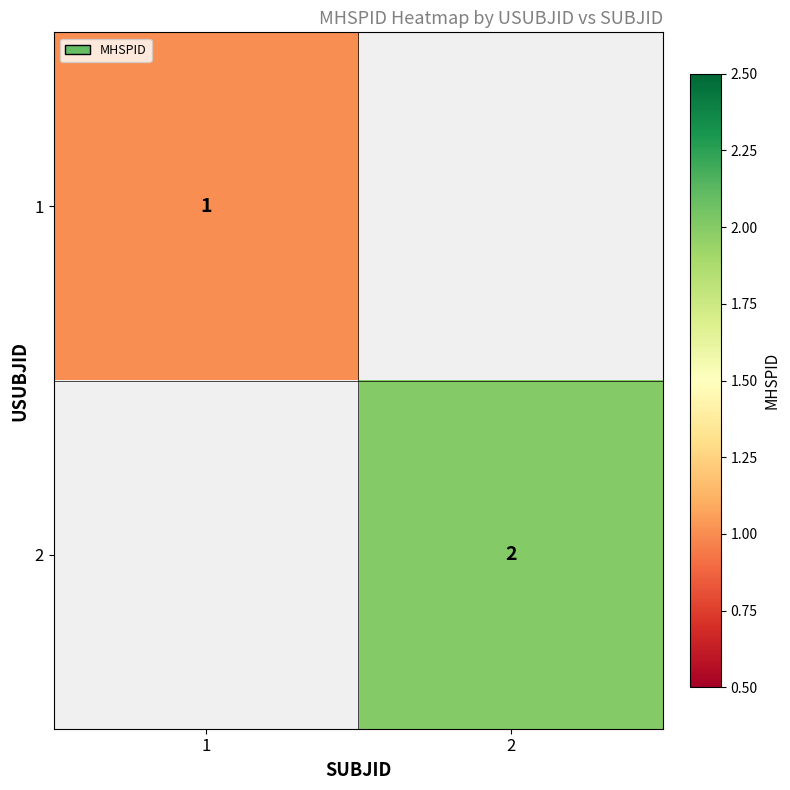

Is it true that 2 equals 3.1 at 2?

False